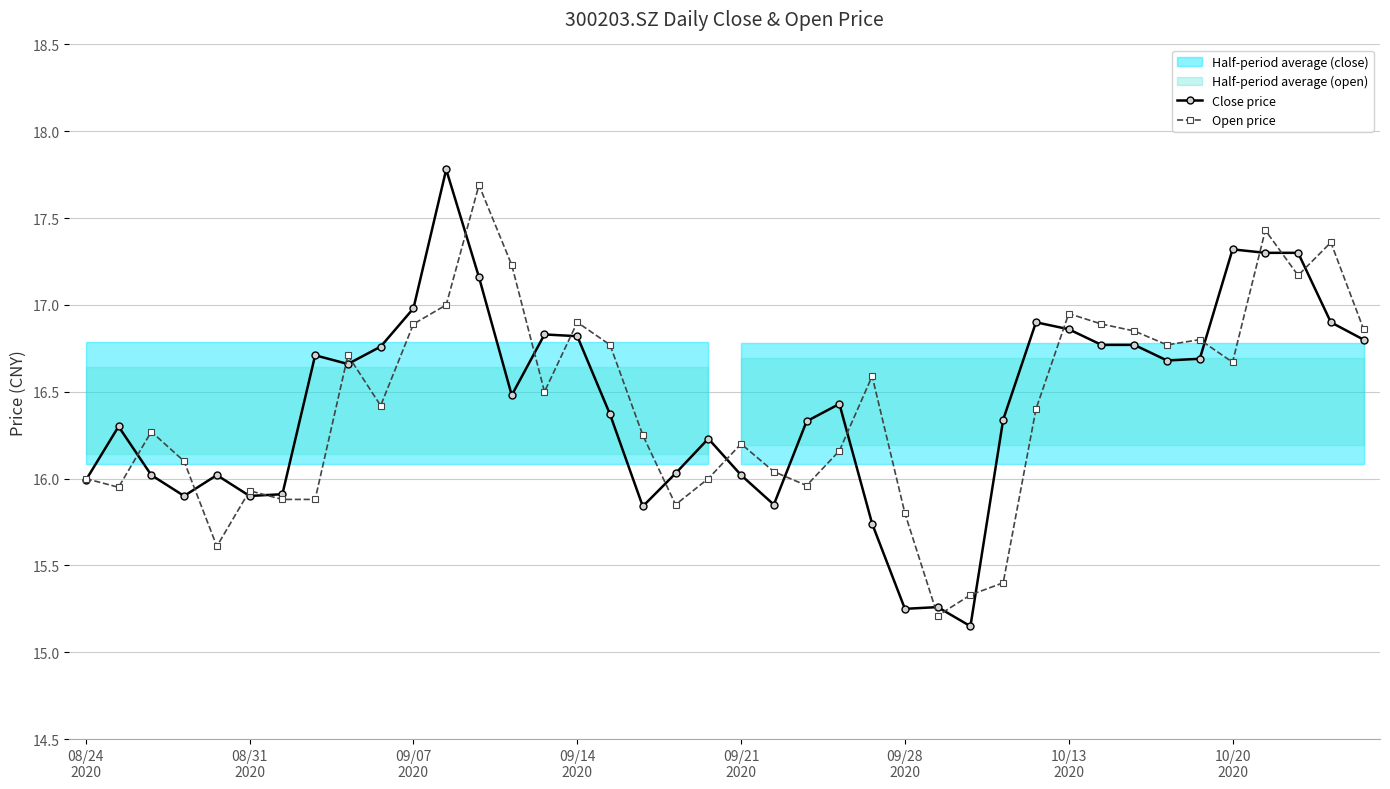

How many values in the Open price series exceed 16?

27